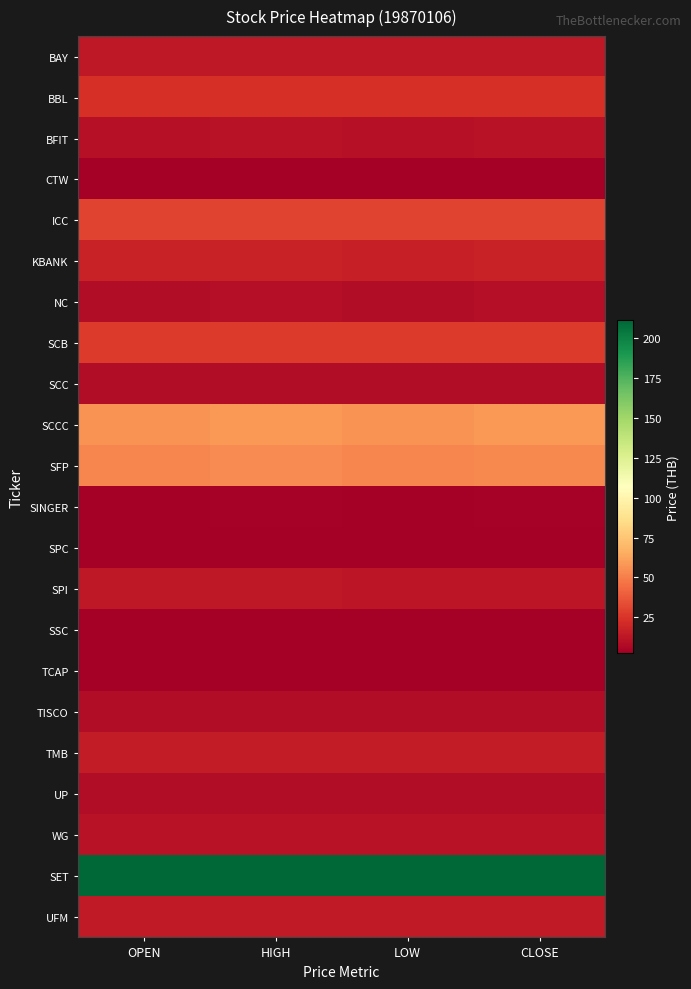

At which category is the sum across all series the highest?

HIGH